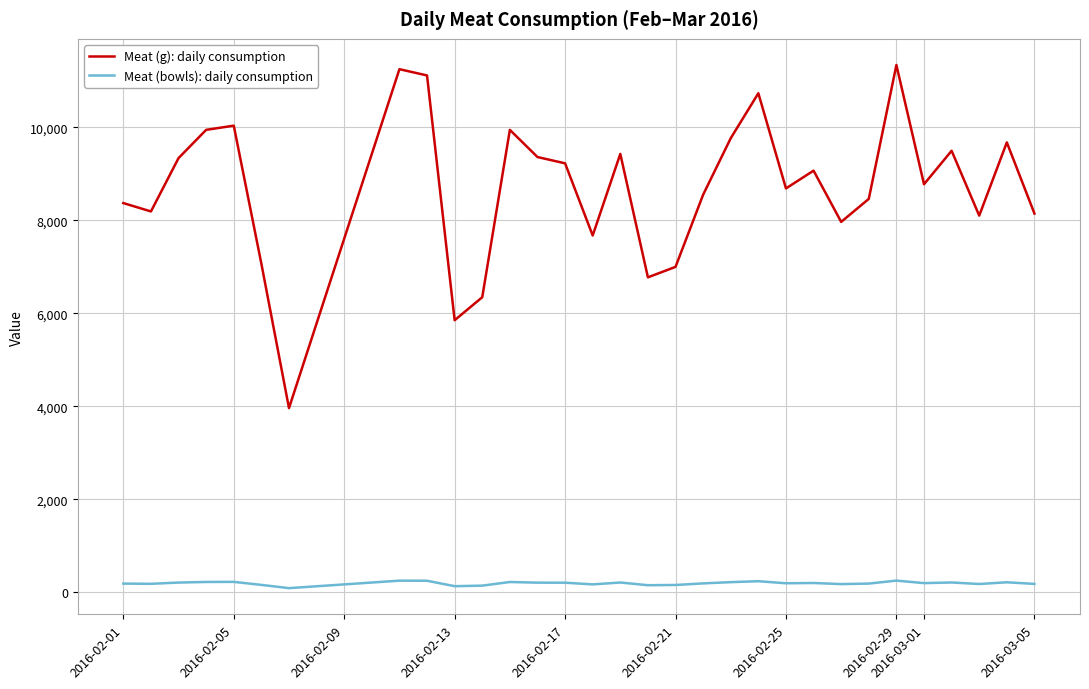

Which series has the largest total across all categories?

Meat (g): daily consumption